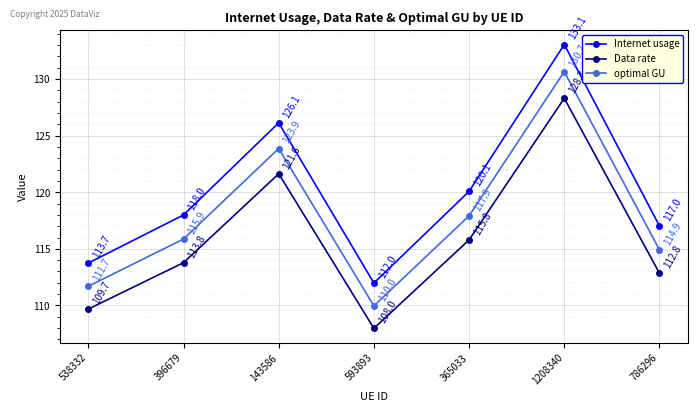

What is the spread (max minus min) of values at 1208340?

4.8